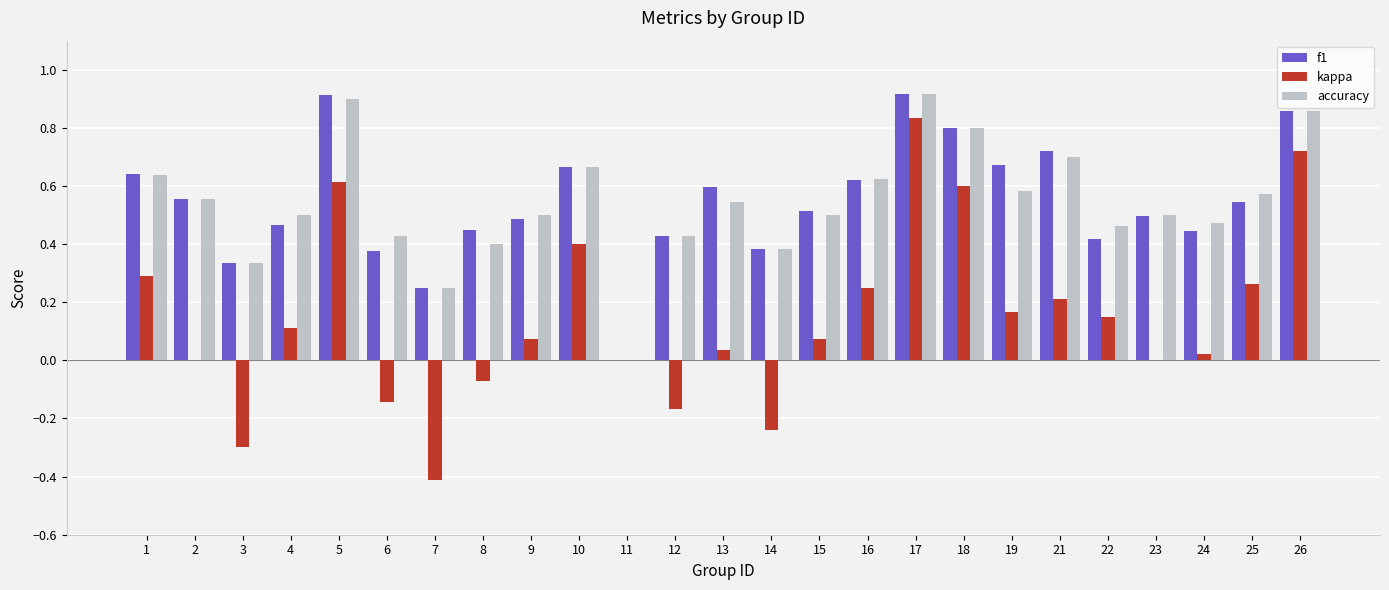

Which series has the largest range (max minus min)?

kappa